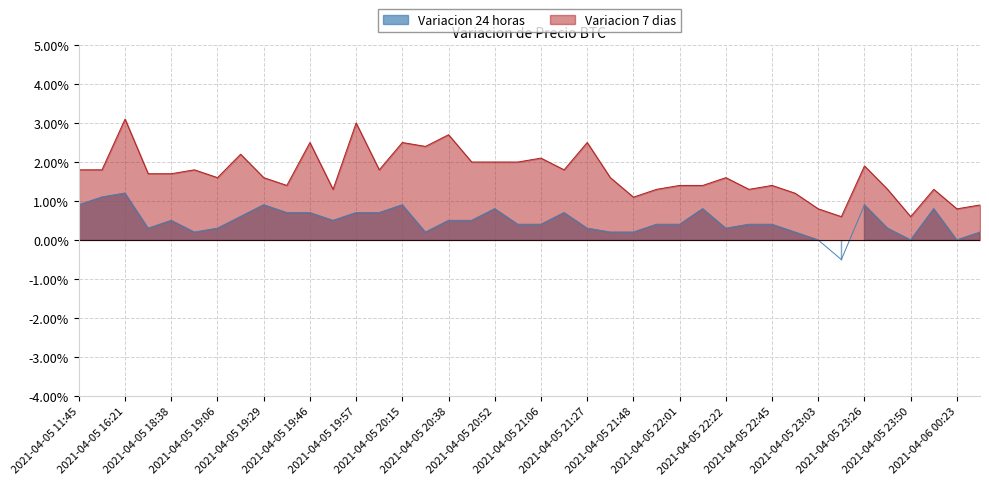

The Variacion 24 horas series shows 0.0 at 29. True or false?

True